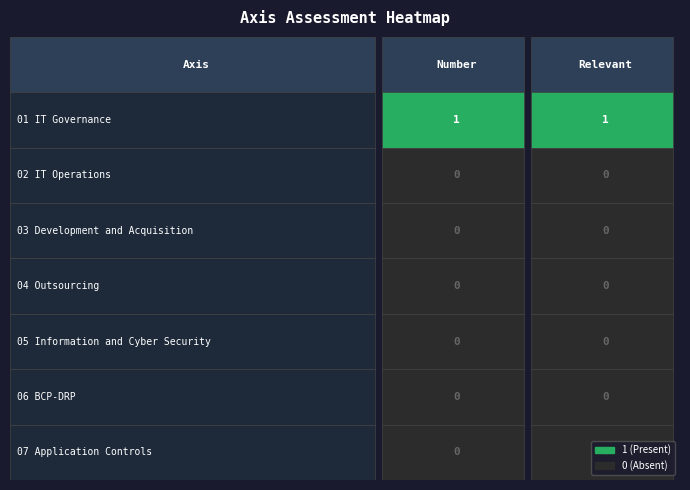

The value of 01 IT Governance at 1 is 0. True or false?

False